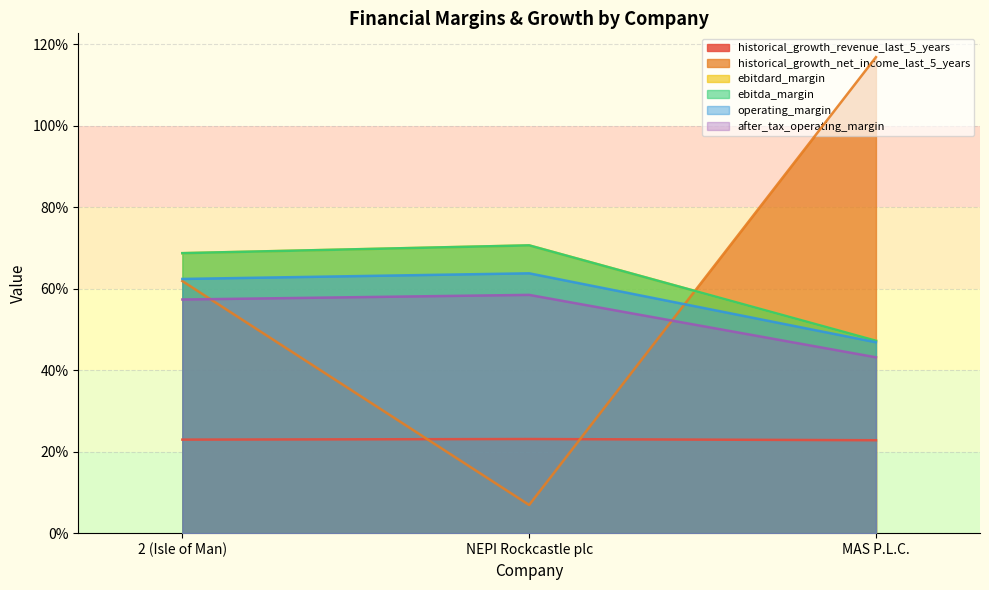

Read the historical_growth_revenue_last_5_years value at MAS P.L.C..

0.2